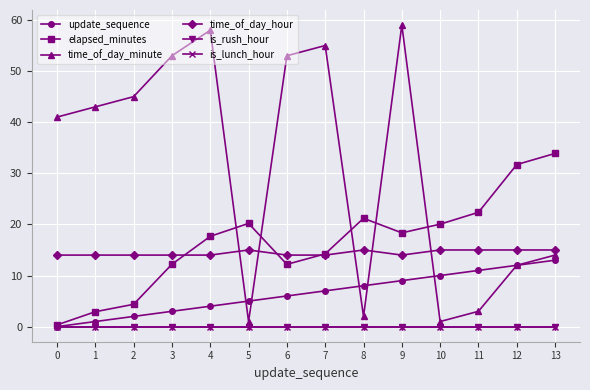

How many interior local peaks does the time_of_day_minute series have?

3